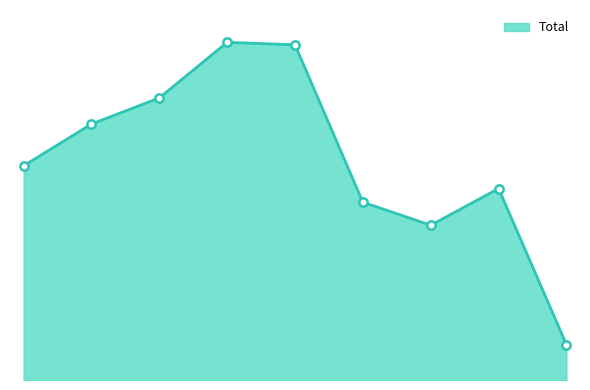

Does the chart have visible grid lines?

No